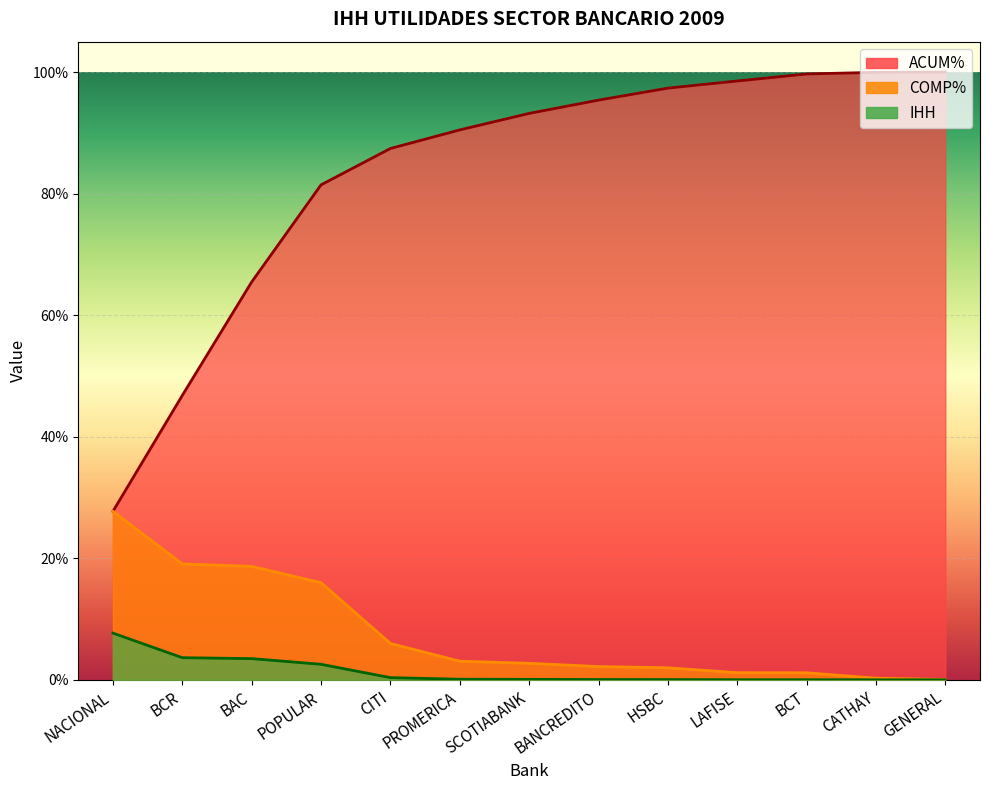

What are all the series names shown in the legend?

COMP%, IHH, ACUM%